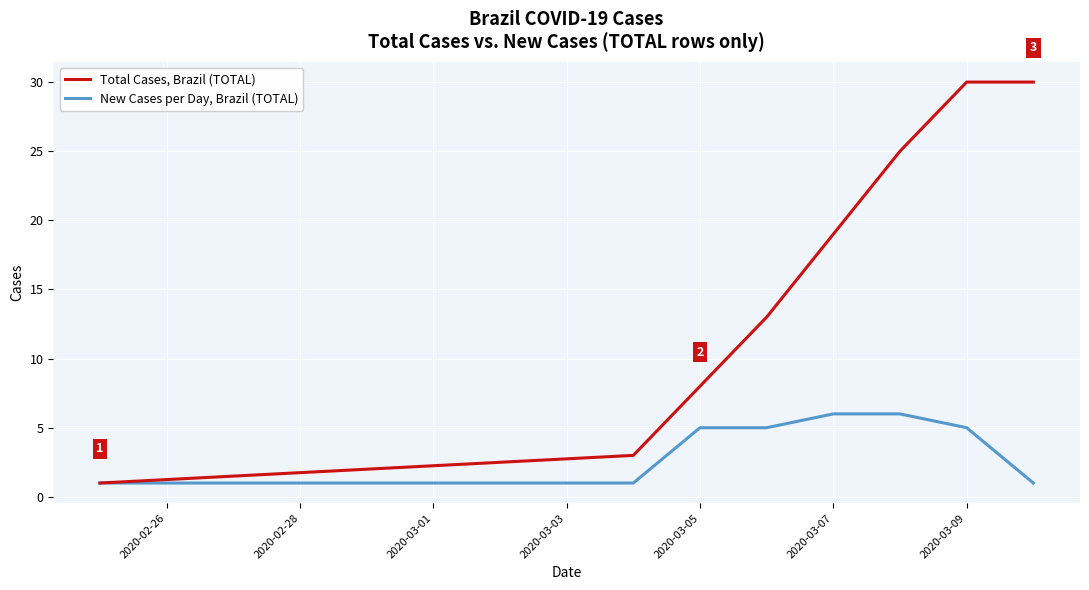

What is the maximum value for Total Cases, Brazil (TOTAL)?

30